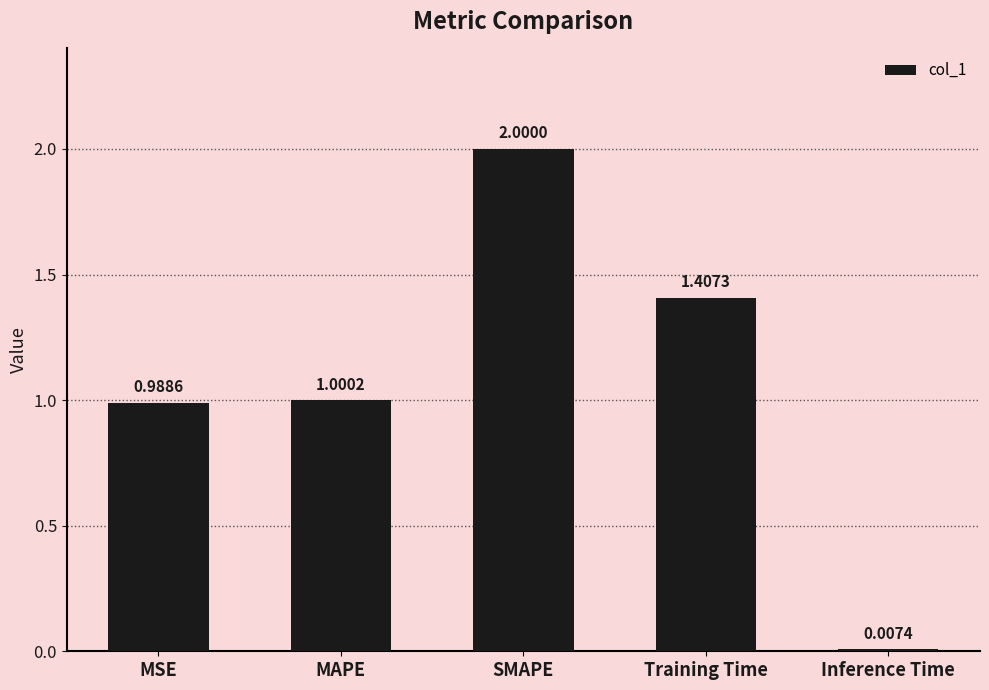

Between SMAPE and MAPE, which is larger?

SMAPE